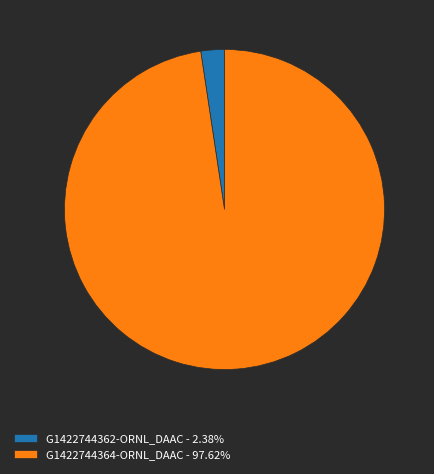

Is there any slice that represents more than half of the pie?

Yes